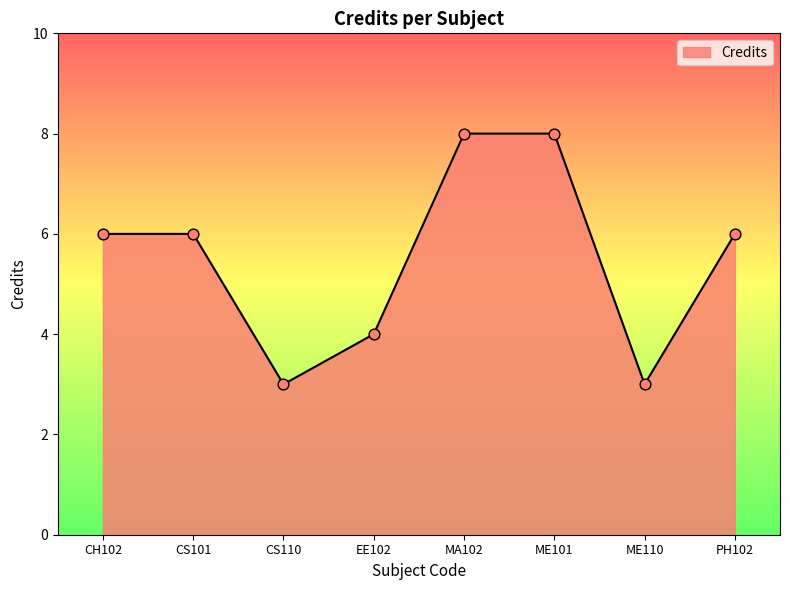

What is the change in value from EE102 to PH102?

+2